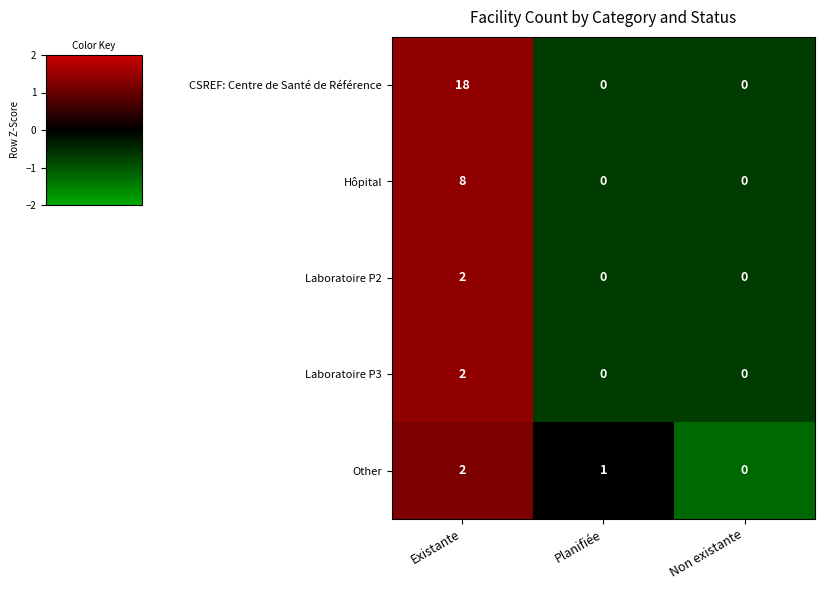

Which series has the largest range (max minus min)?

CSREF: Centre de Santé de Référence